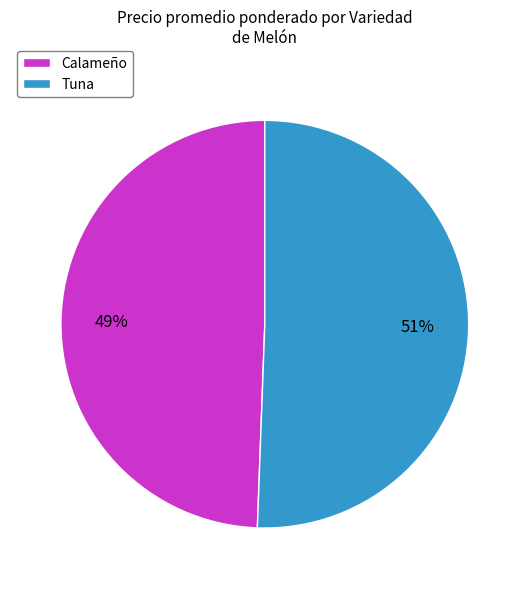

Approximately how many times larger is the value at Calameño compared to Tuna?

1.0